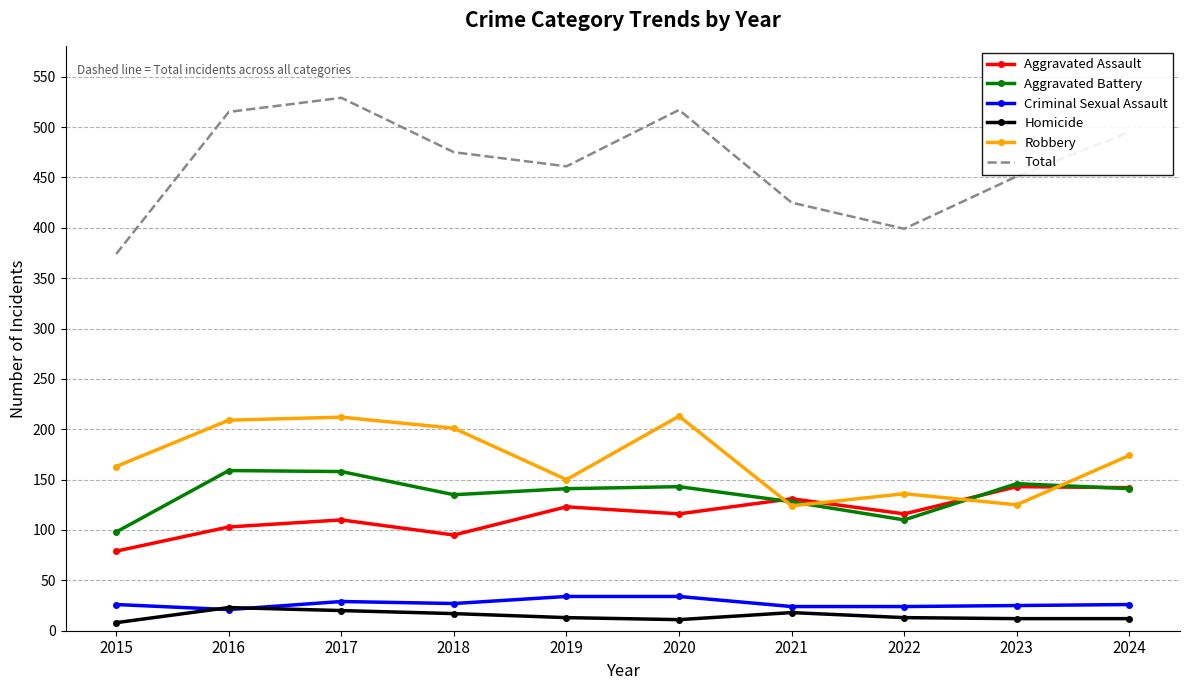

What is the difference between the Criminal Sexual Assault values at 2023 and 2020?

9